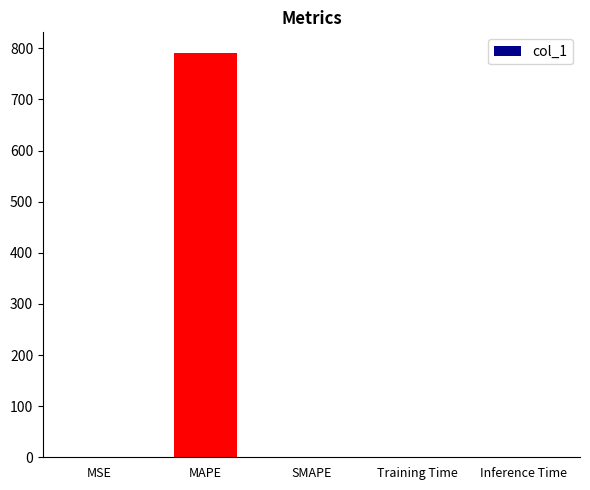

Count the number of values greater than 0.

4